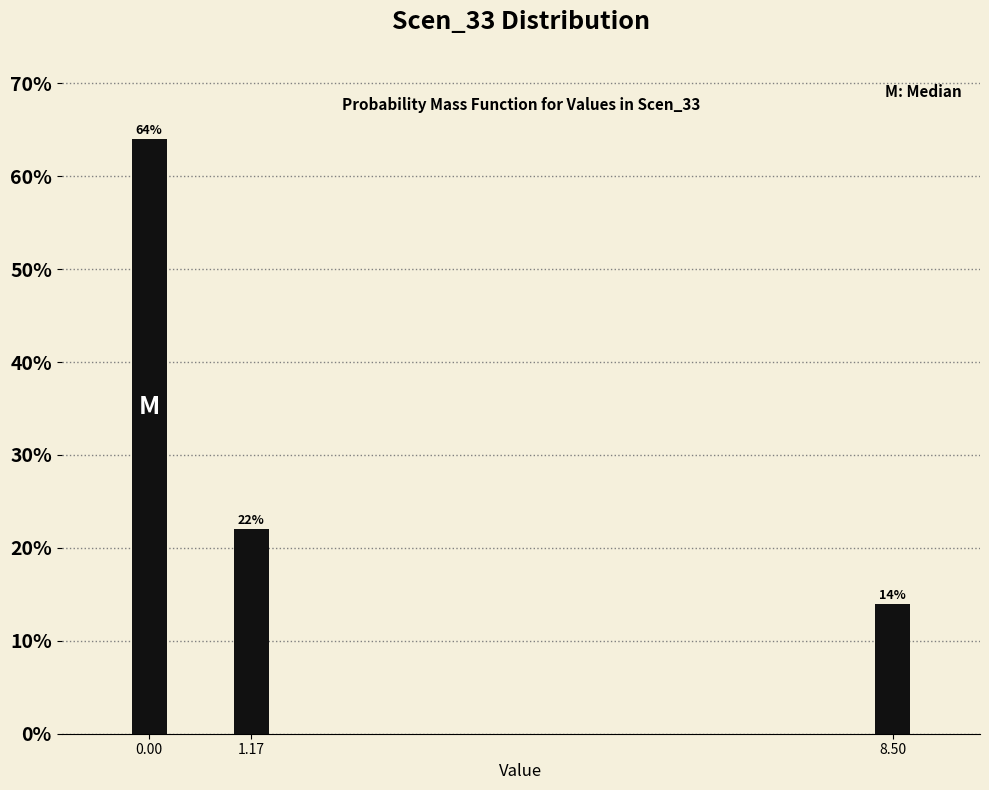

Are the bars horizontal?

No